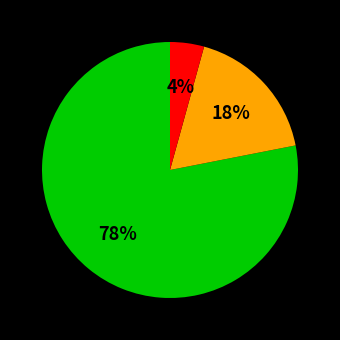

Count the number of slices in the pie.

3